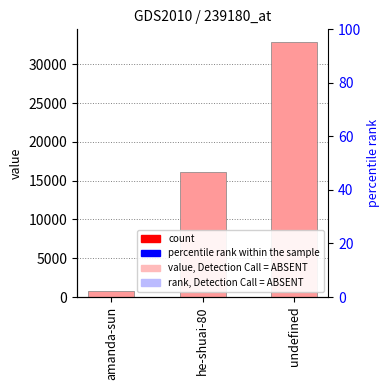

What is the label of the 1st bar from the left?

amanda-sun